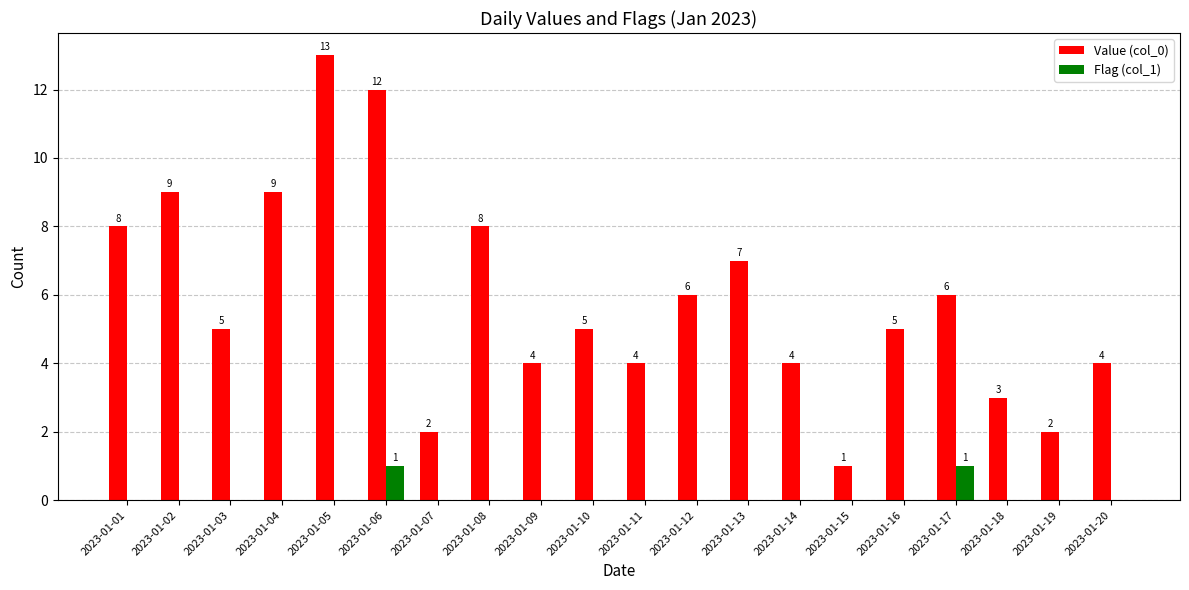

Which series has the widest spread of values?

Value (col_0)